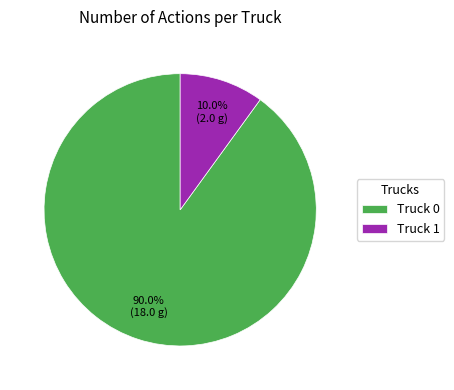

What portion of the pie excludes Truck 1?

90.0%